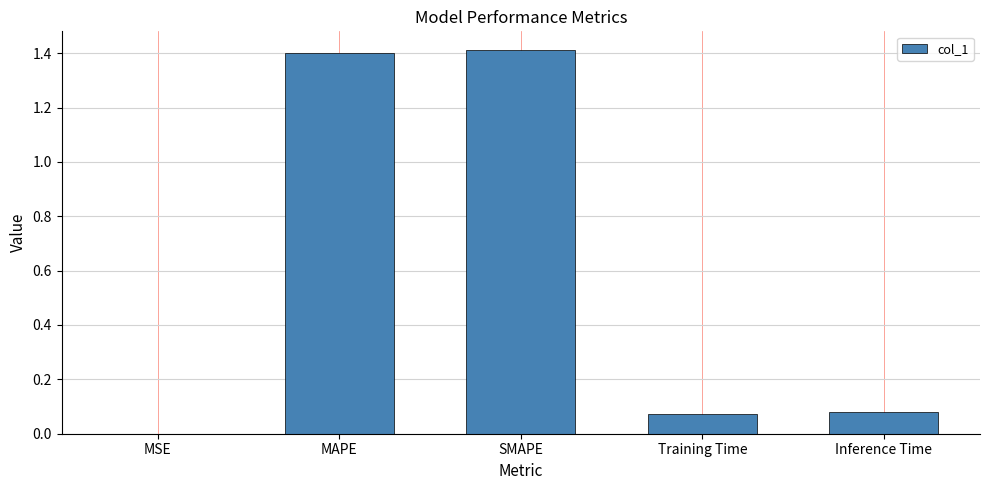

True or false: the data shows 1.4 at SMAPE.

True